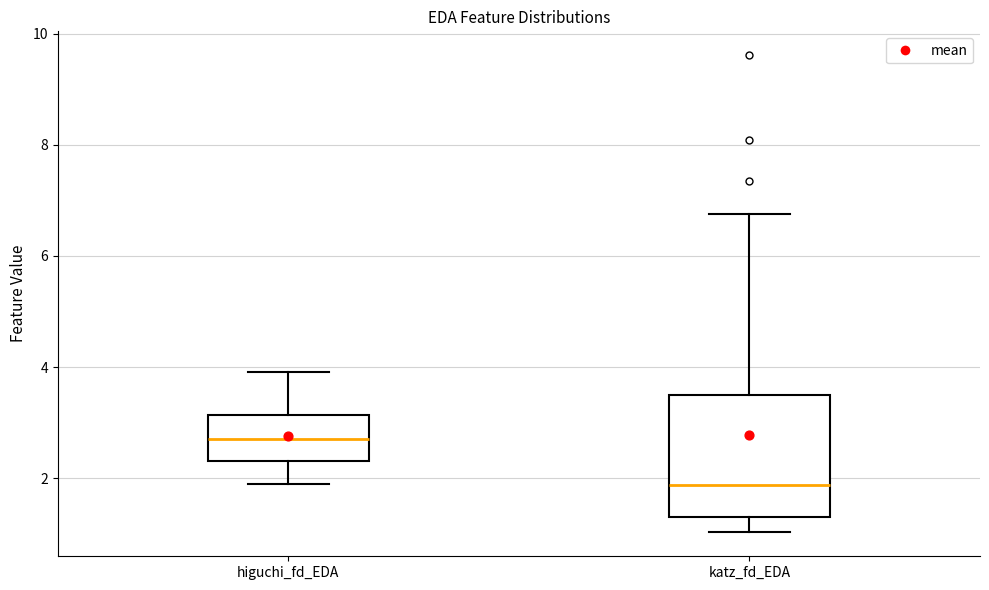

Reading left to right, transcribe this box plot: for each box, give where its median line is, the range the box spans, and where its two whiskers end, as read against the y-axis. The values are not printed on the chart, so give them approximately, as read against the axis.

higuchi_fd_EDA: median 2.8, box 2.4 to 3.2, whiskers 1.8 to 4.0
katz_fd_EDA: median 1.8, box 1.4 to 3.4, whiskers 1.0 to 6.8